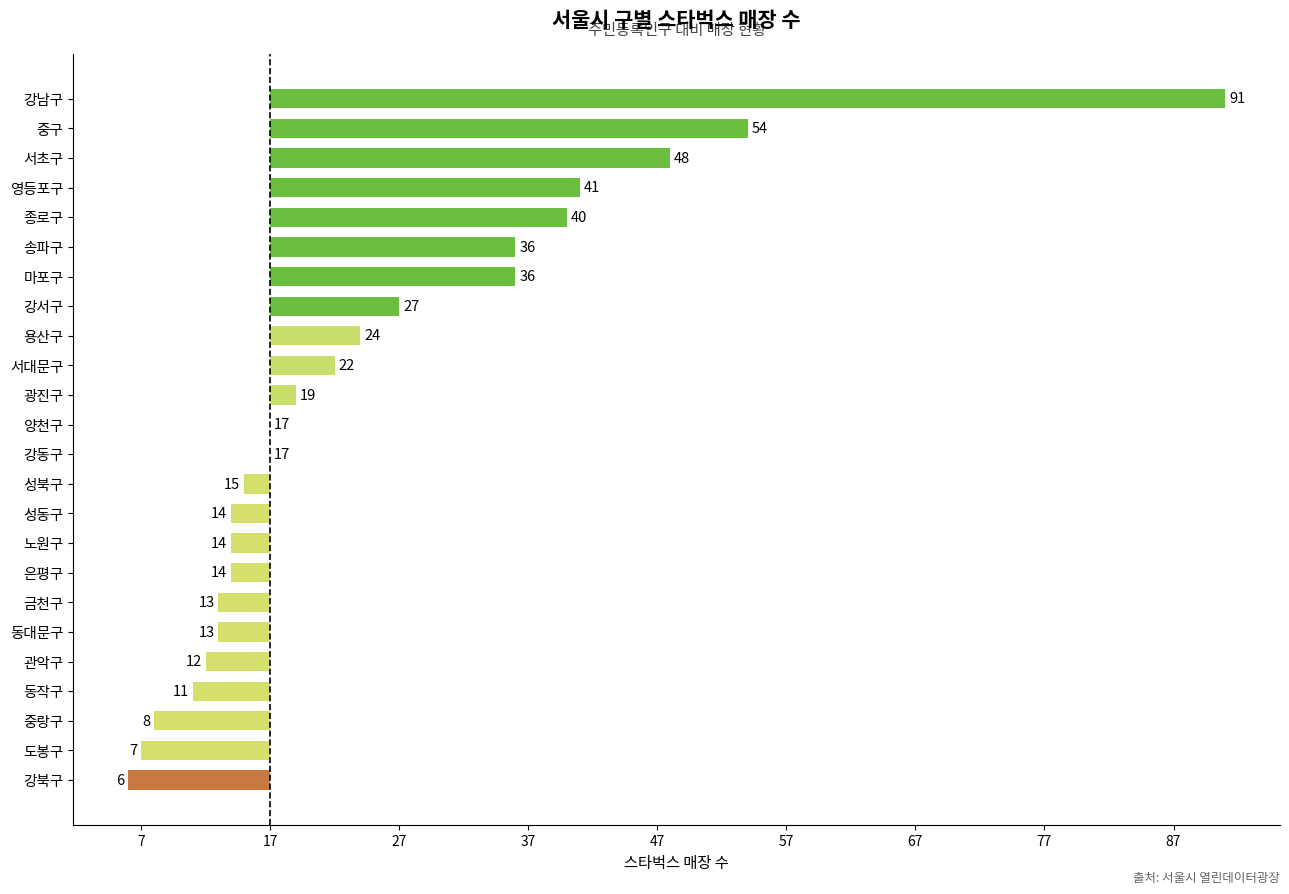

Are the bars horizontal?

Yes